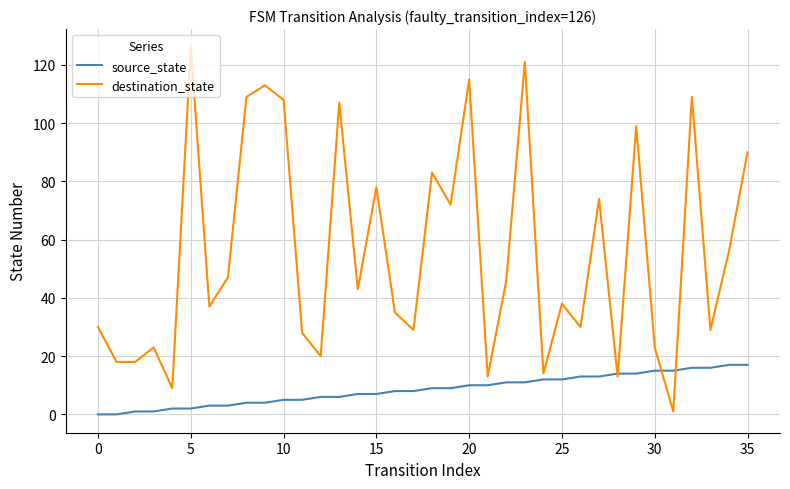

What are all the series names shown in the legend?

source_state, destination_state